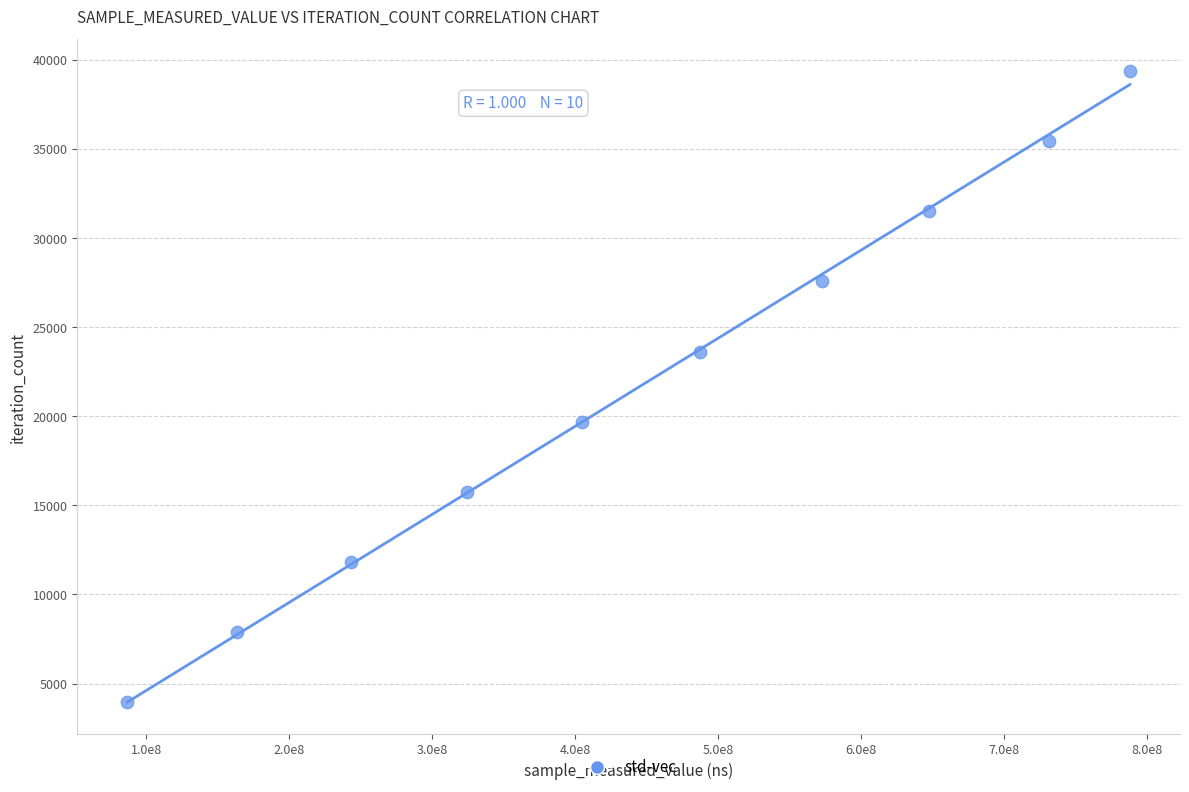

What is the average X value?

444907697